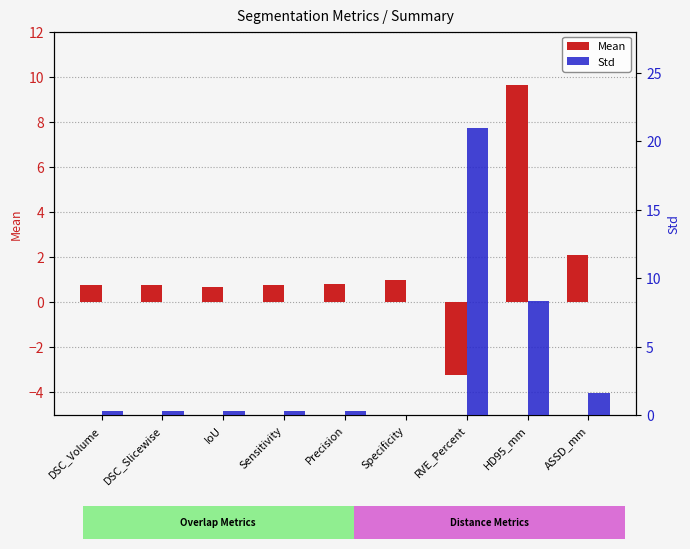

How many bars are there in total?

18